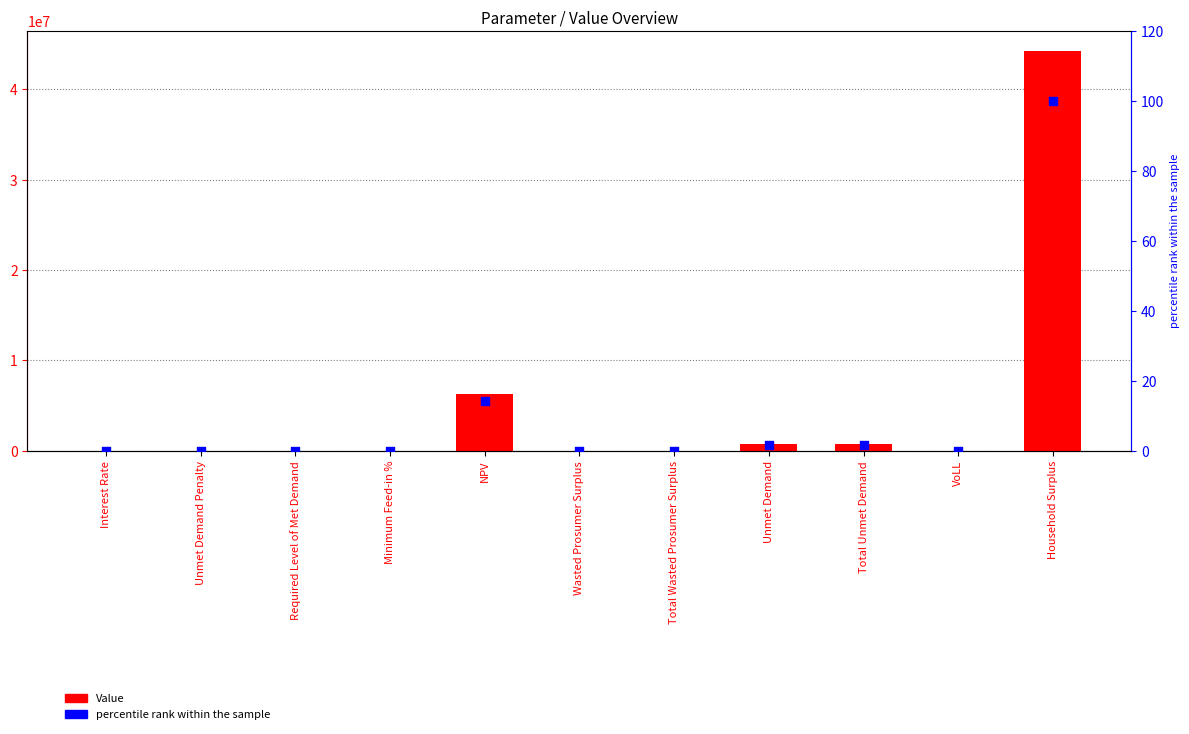

At which category is the sum across all series the highest?

Household Surplus